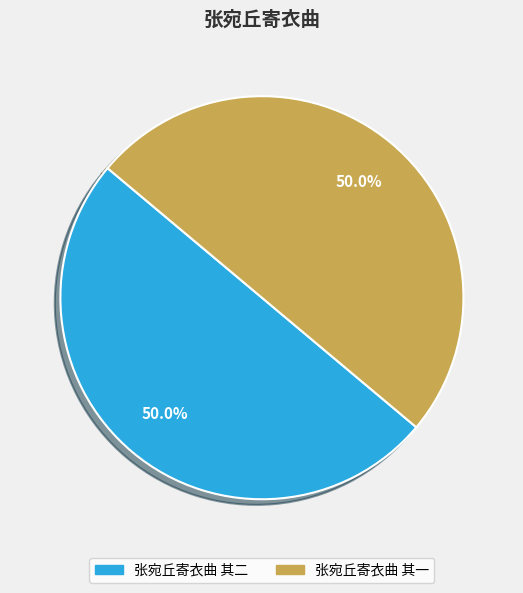

Approximately how many times larger is the value at 张宛丘寄衣曲 其二 compared to 张宛丘寄衣曲 其一?

1.0